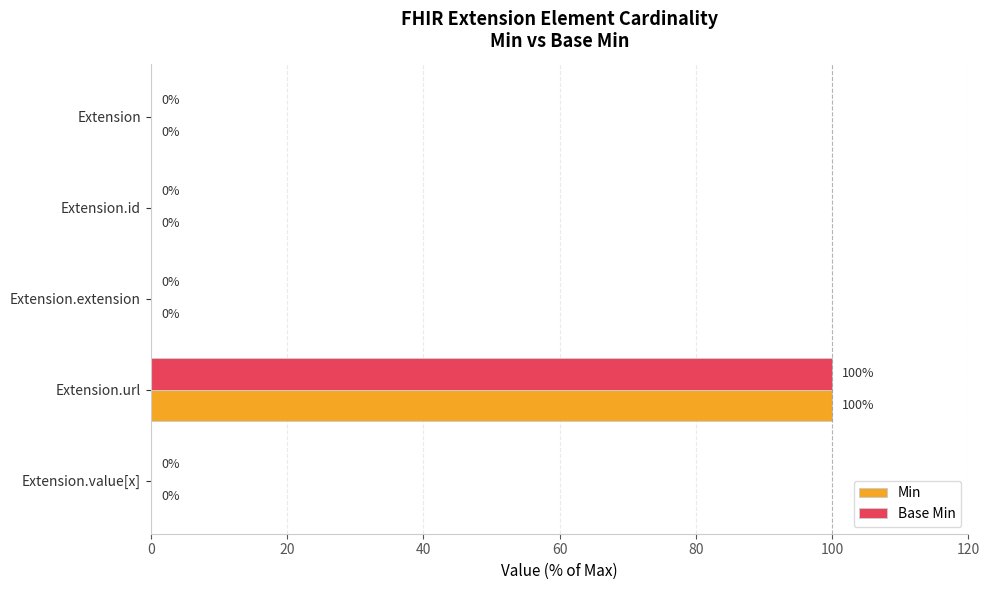

At which category is the sum across all series the highest?

Extension.url